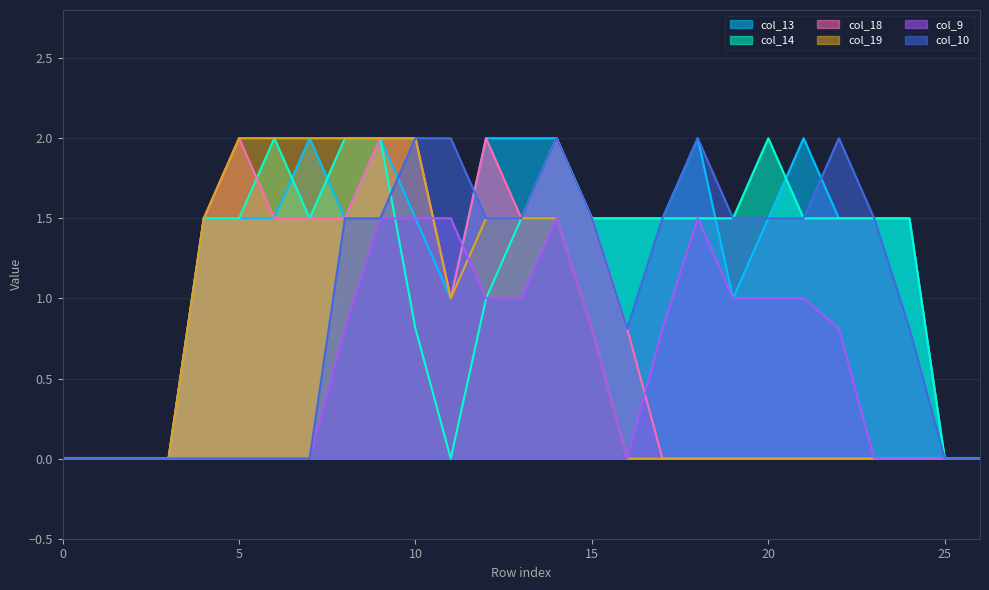

How many distinct data groups are displayed?

6